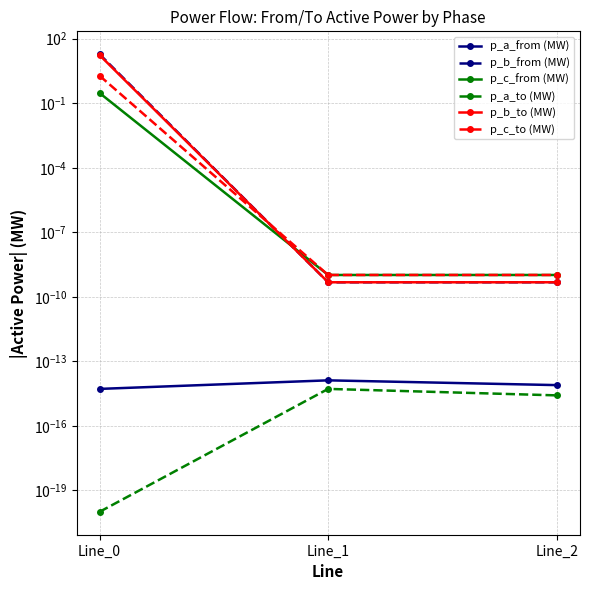

What is the difference between the maximum and minimum values in the p_b_to (MW) series?

17.5